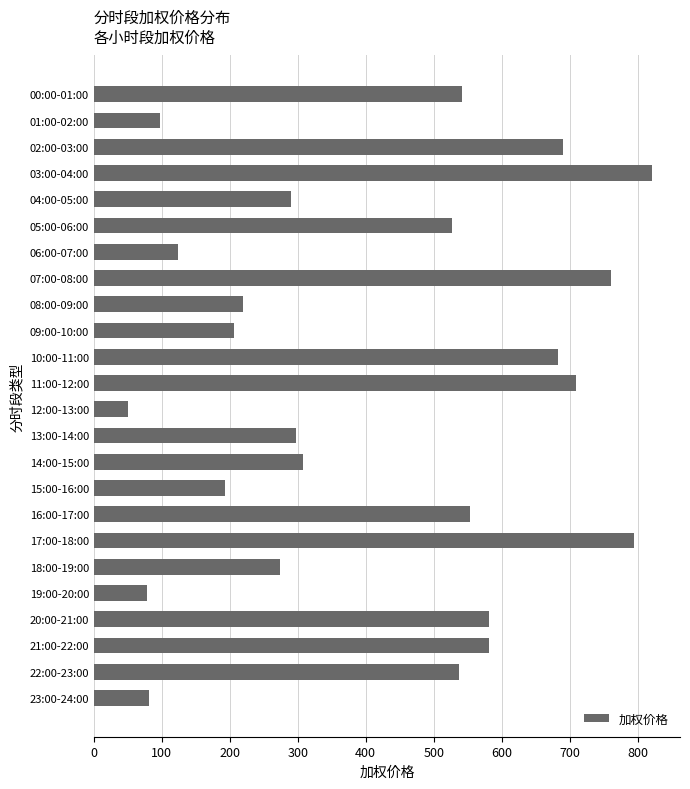

What is the label of the 4th bar from the top?

03:00-04:00